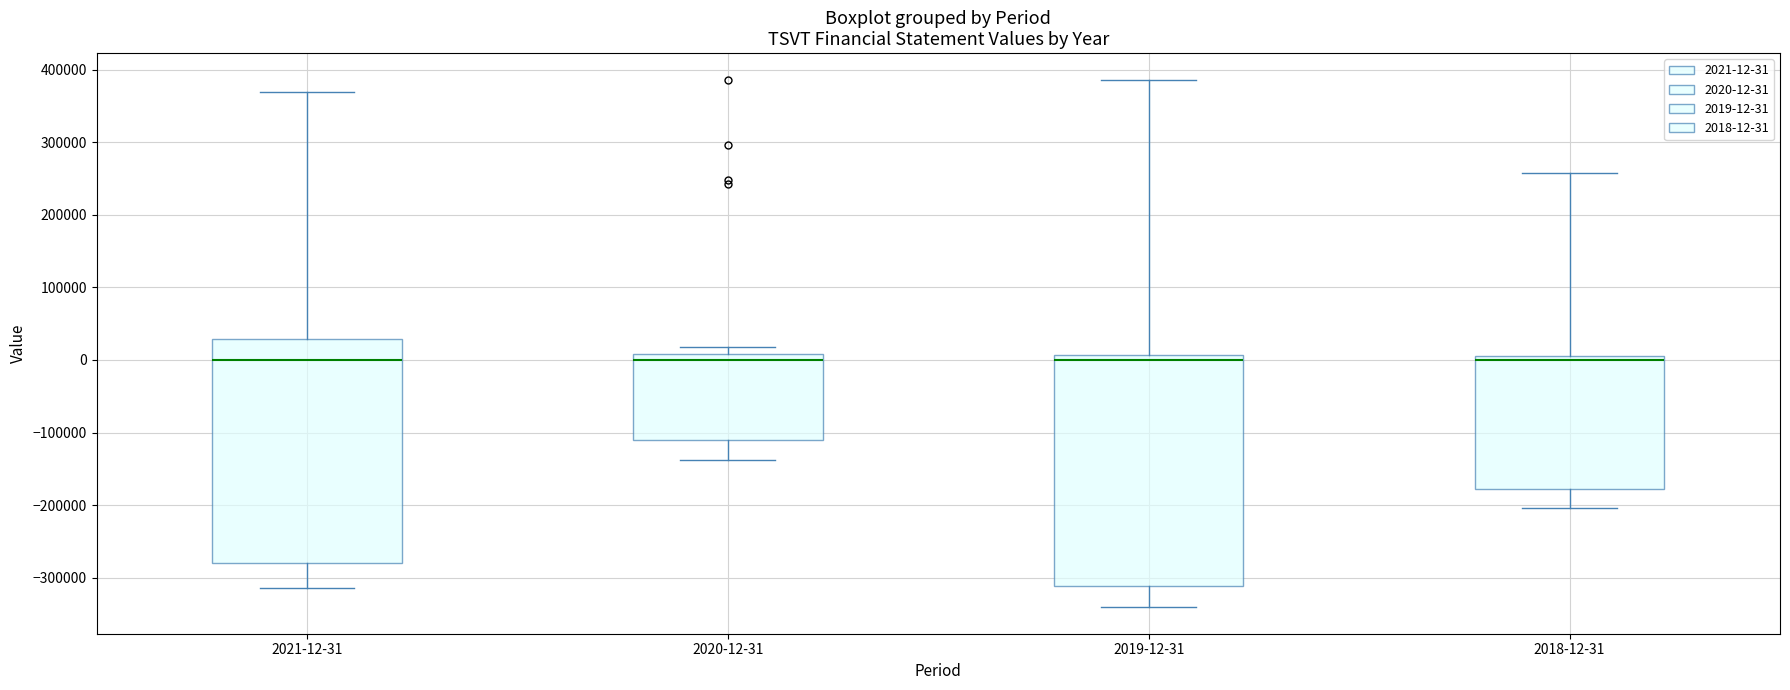

Where does the median line of the box for 2019-12-31 sit on the y-axis? The values are not printed on the chart, so give them approximately, as read against the axis.

0